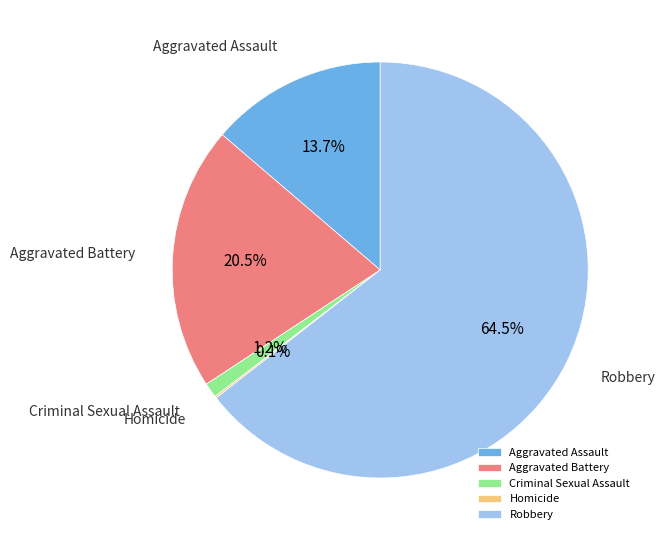

Which slice is the largest?

Robbery